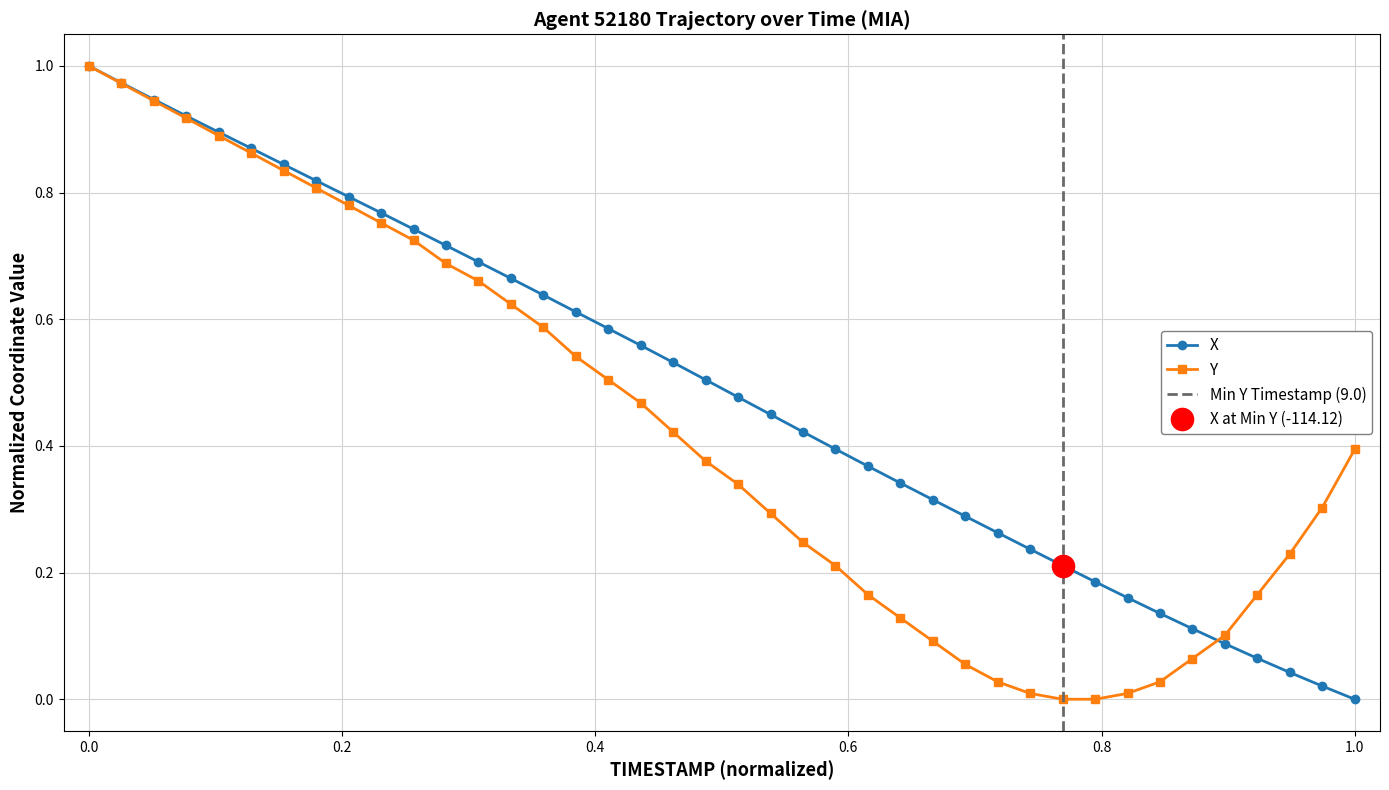

What is the average value of the Y series?

0.4